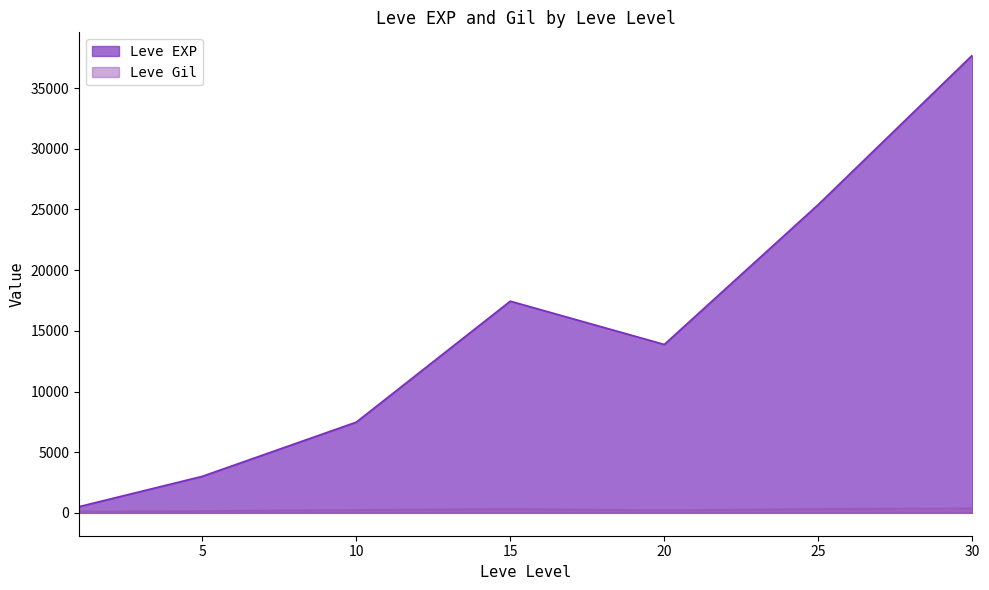

True or false: Leve EXP has more than 1 points higher than both neighbors.

False